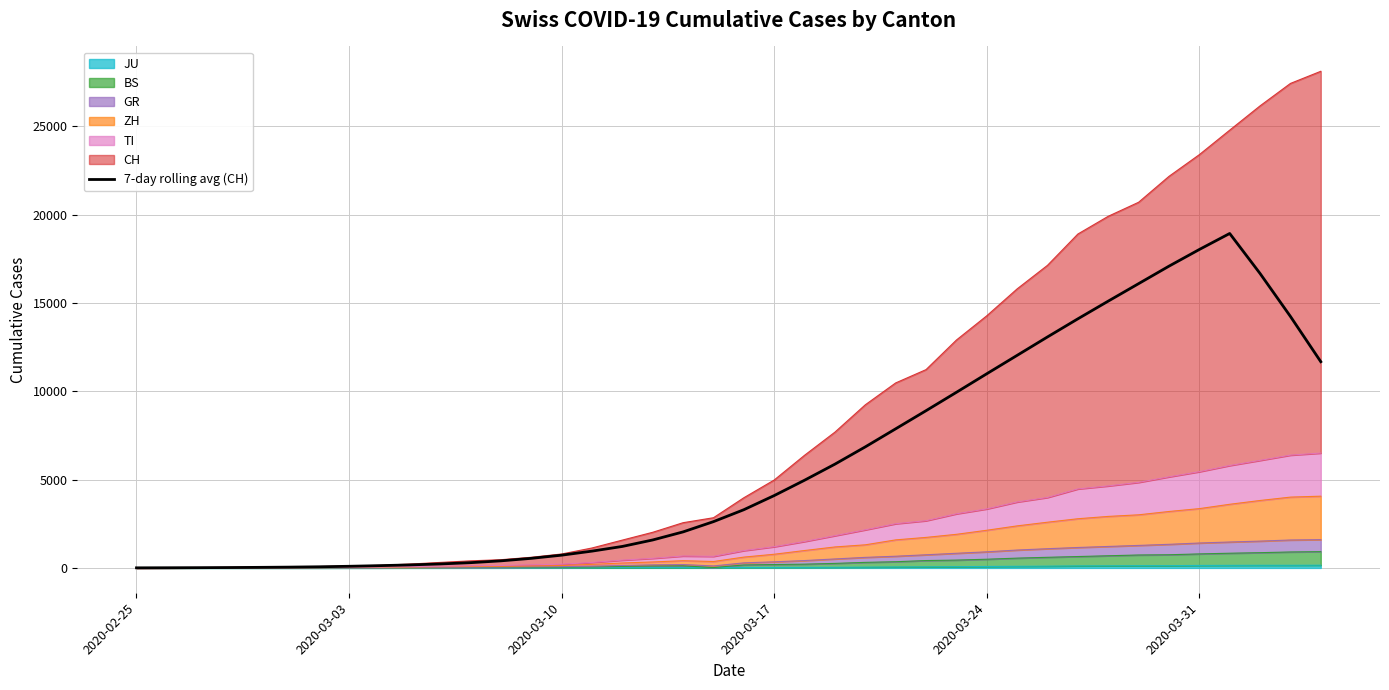

What is the minimum value shown in the chart?

4.6